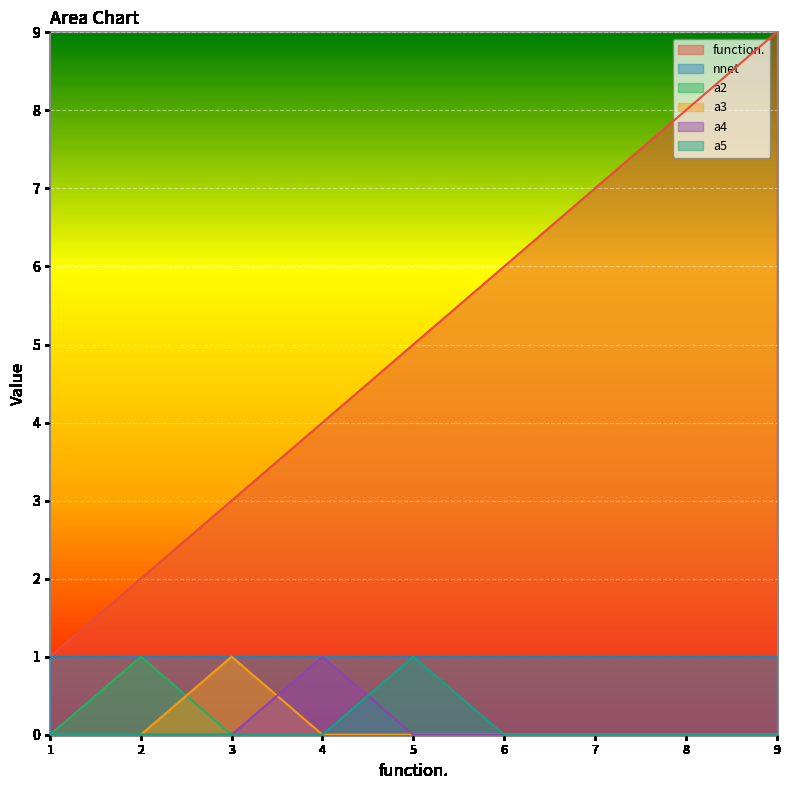

True or false: a5 has a value of 0 at 3.

True